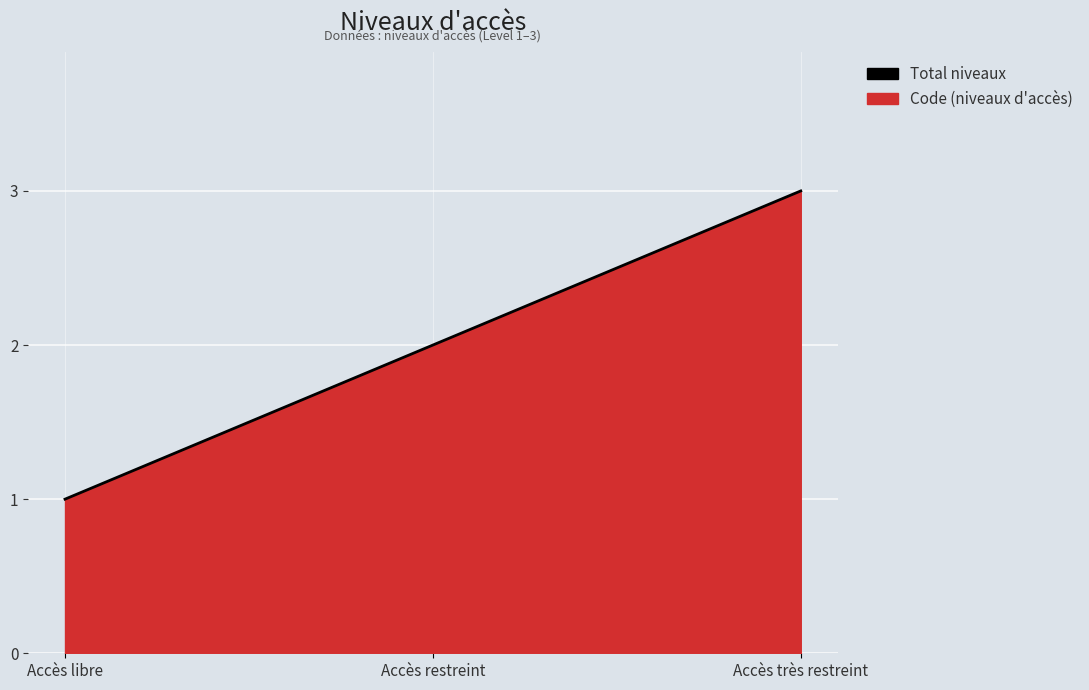

Which category has the lowest value across all series?

Accès libre